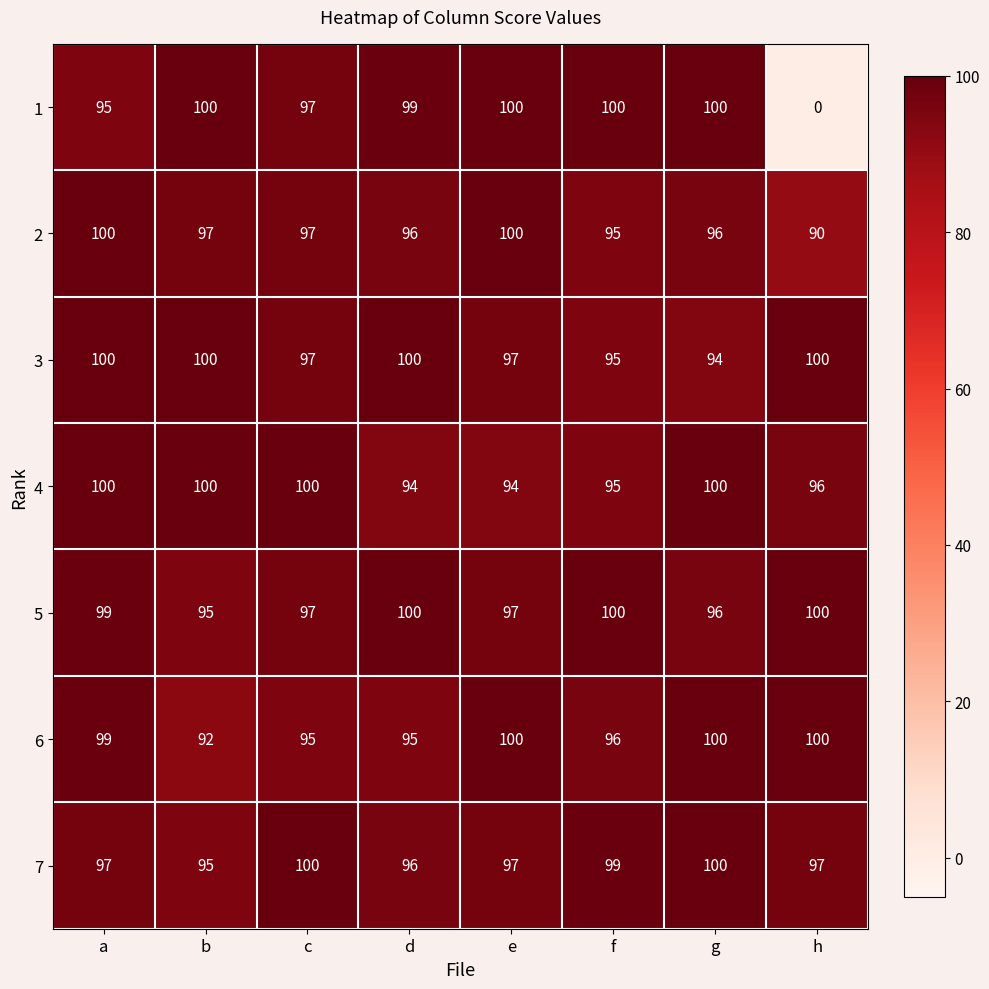

How many data points in 4 are less than 100?

4